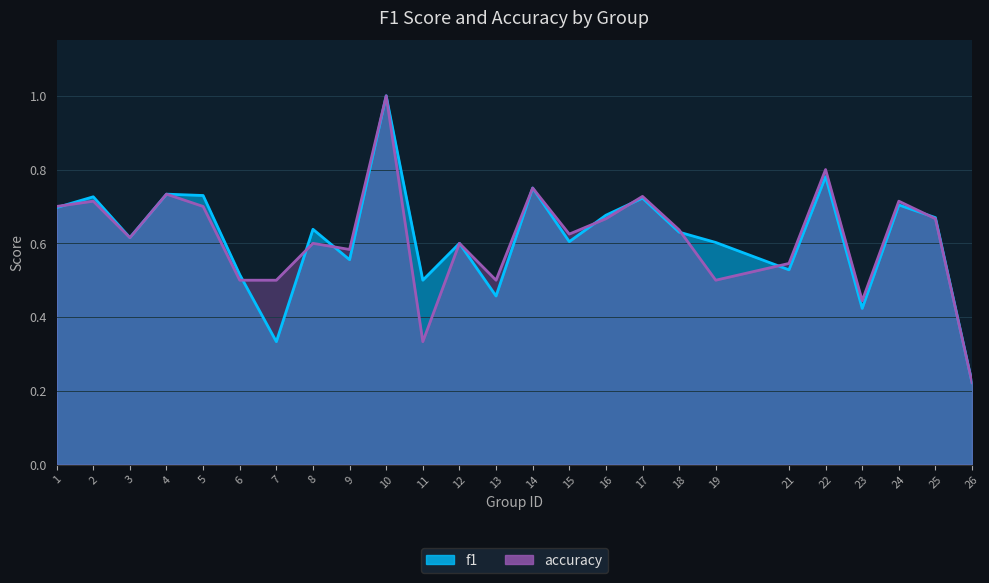

What is the value of the f1 point at the 20th from the left?

0.5